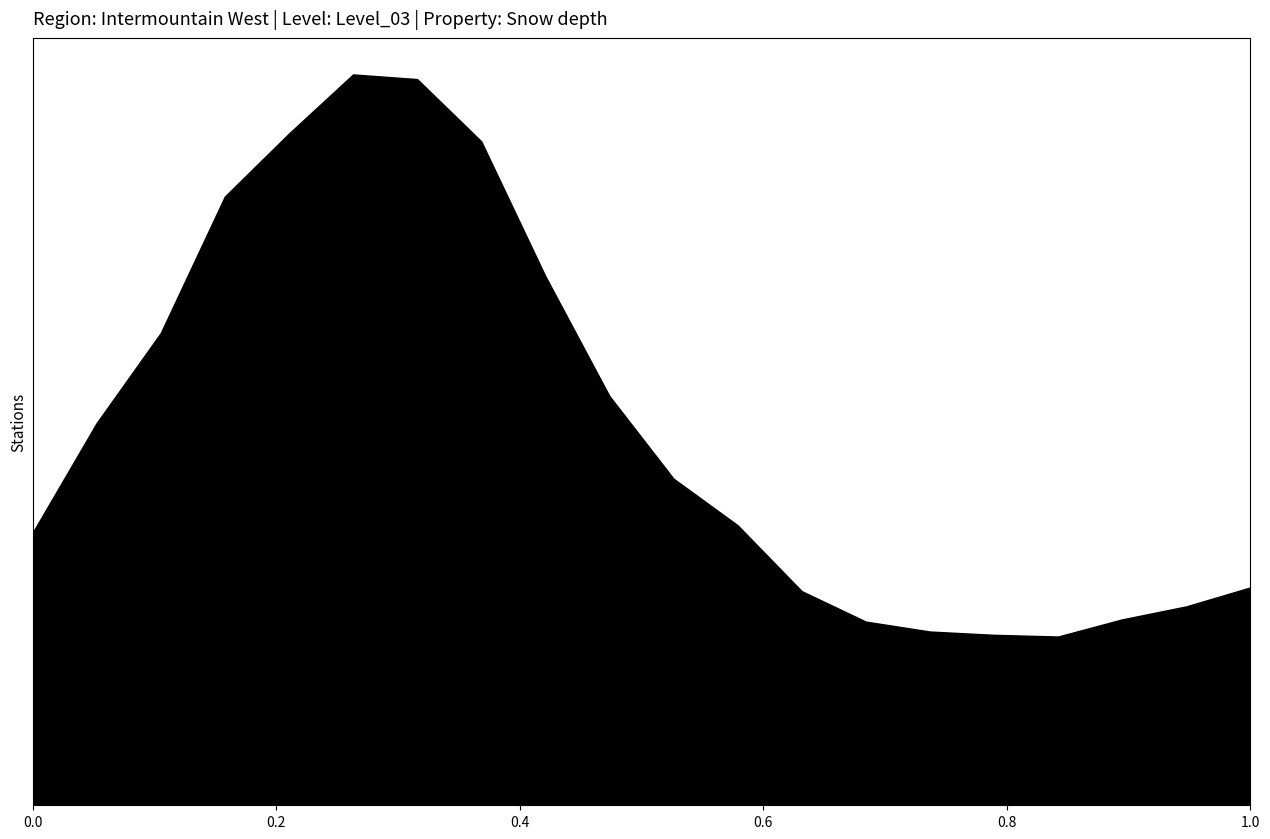

Is this an area chart (filled region under the line)?

Yes